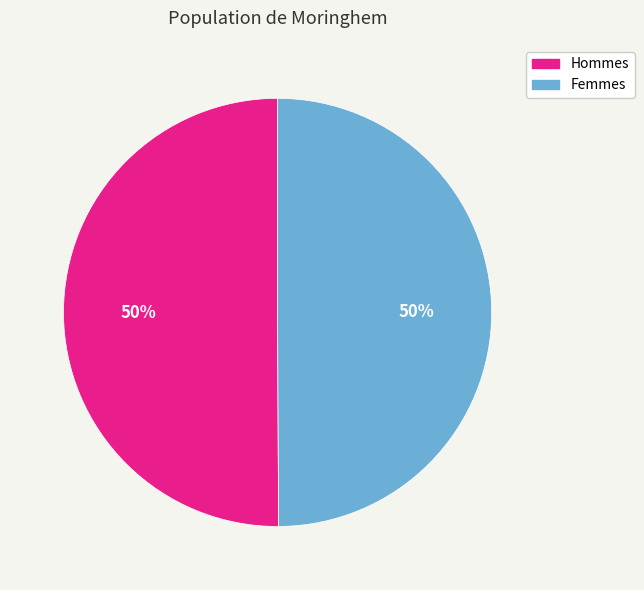

Is it true that Femmes is 43% of the pie?

False